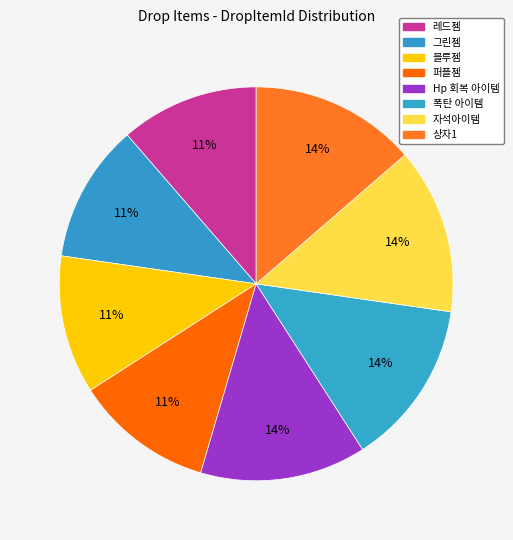

Which slice is the smallest?

레드젬